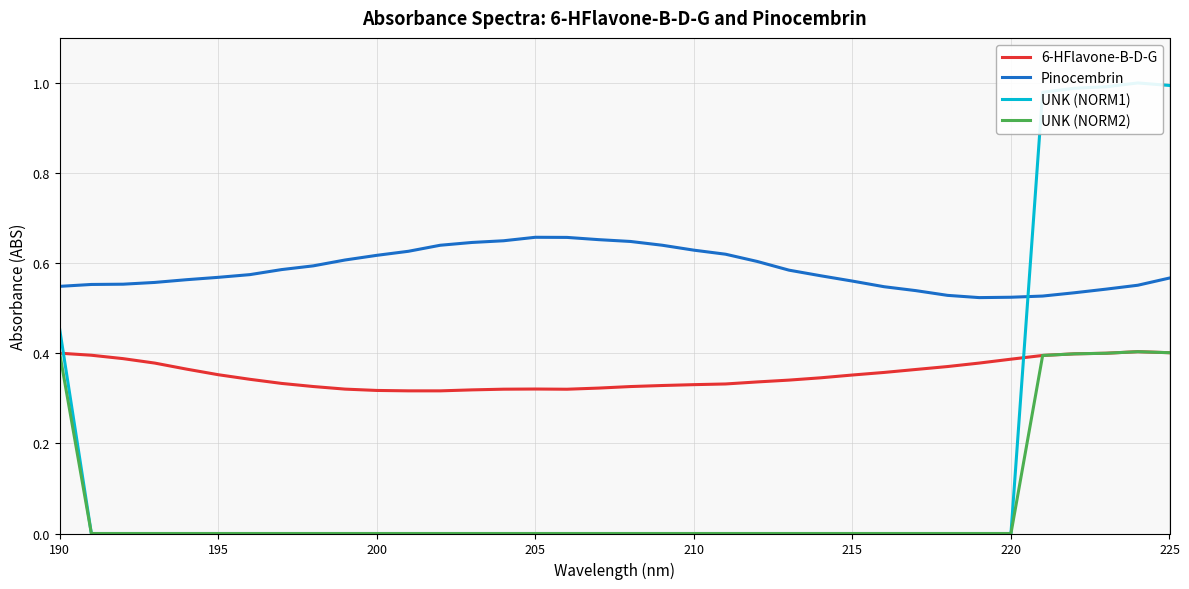

Is it true that UNK (NORM2) equals 0.0 at 210?

True